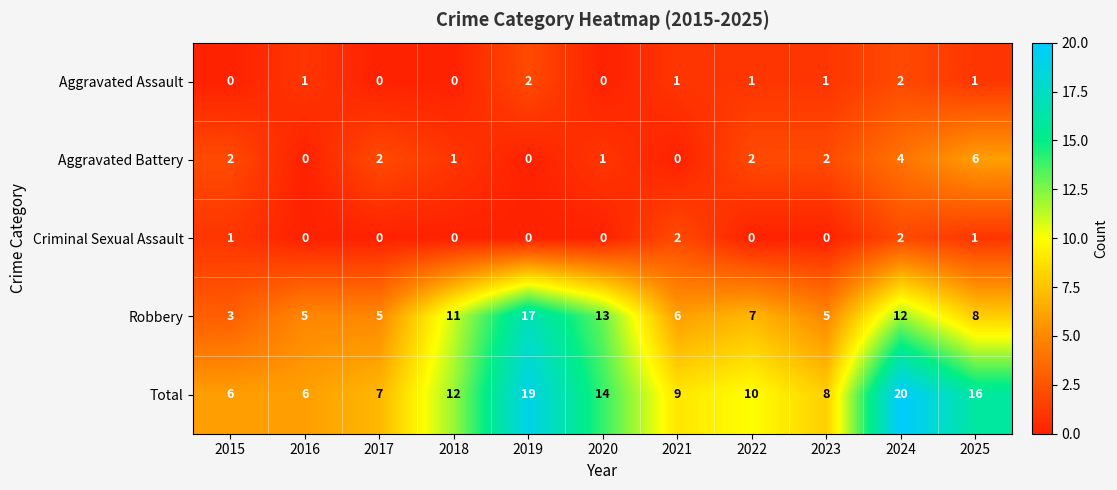

At which category is the sum across all series the highest?

2024